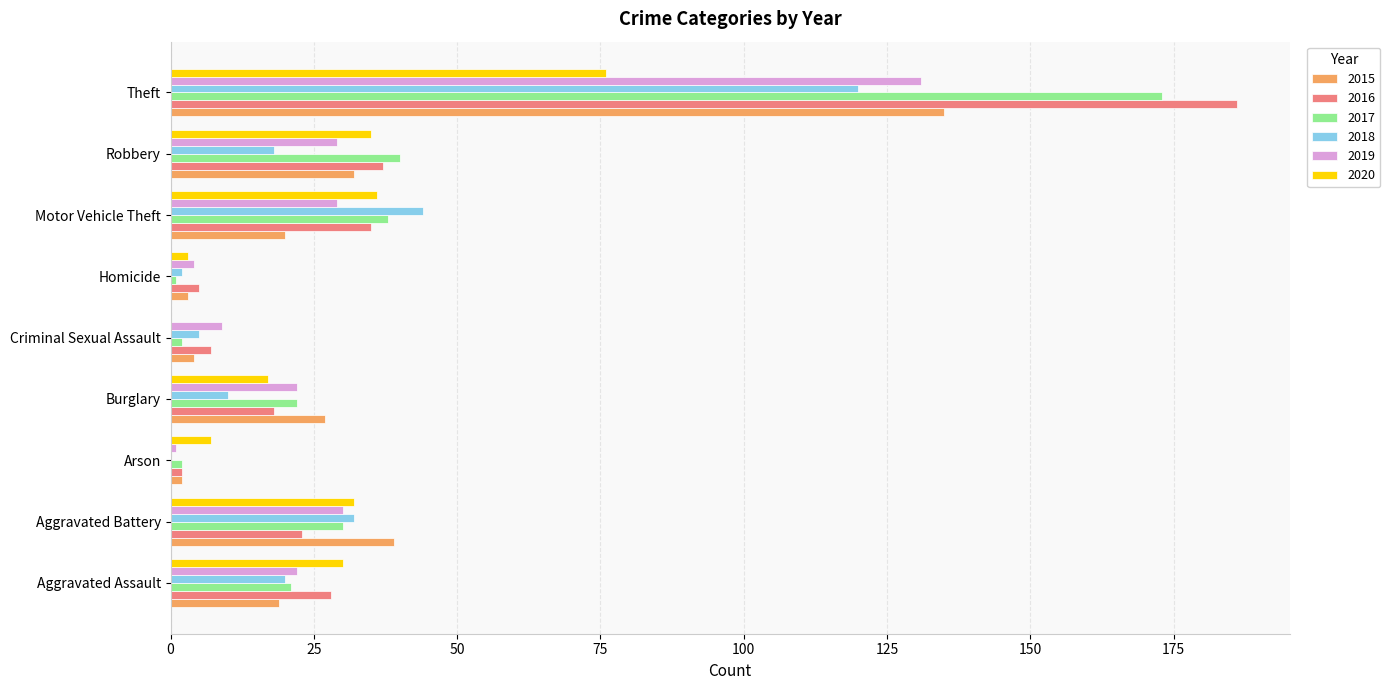

The 2015 series shows 19 at Aggravated Assault. True or false?

True